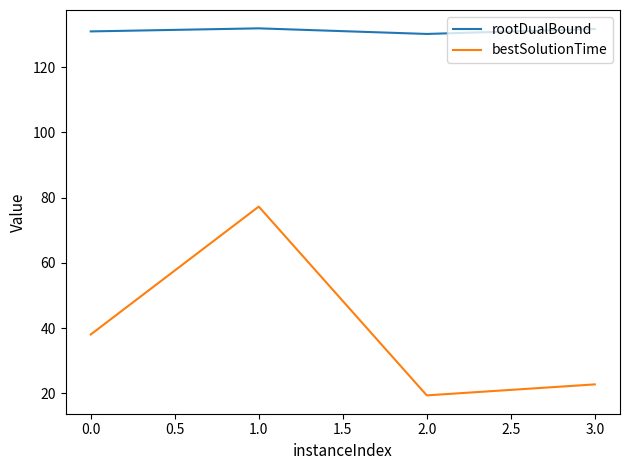

What is the minimum value shown in the chart?

19.3